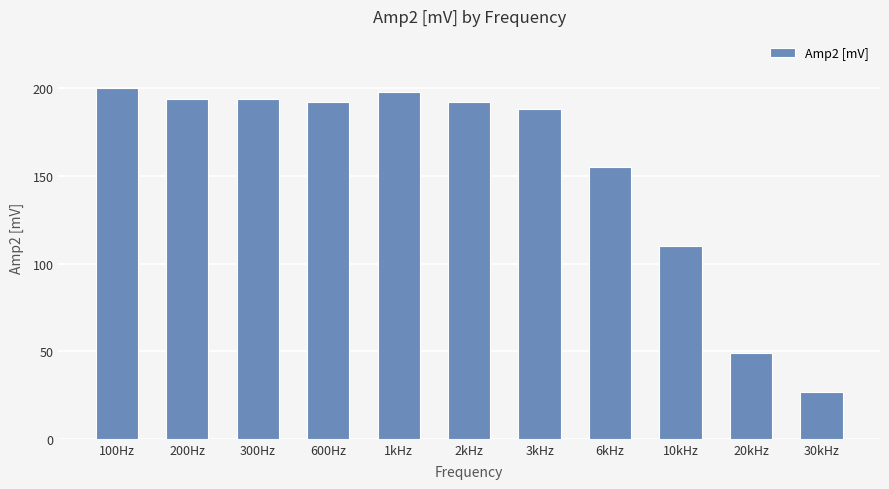

What is the value of the 5th bar from the left?

198